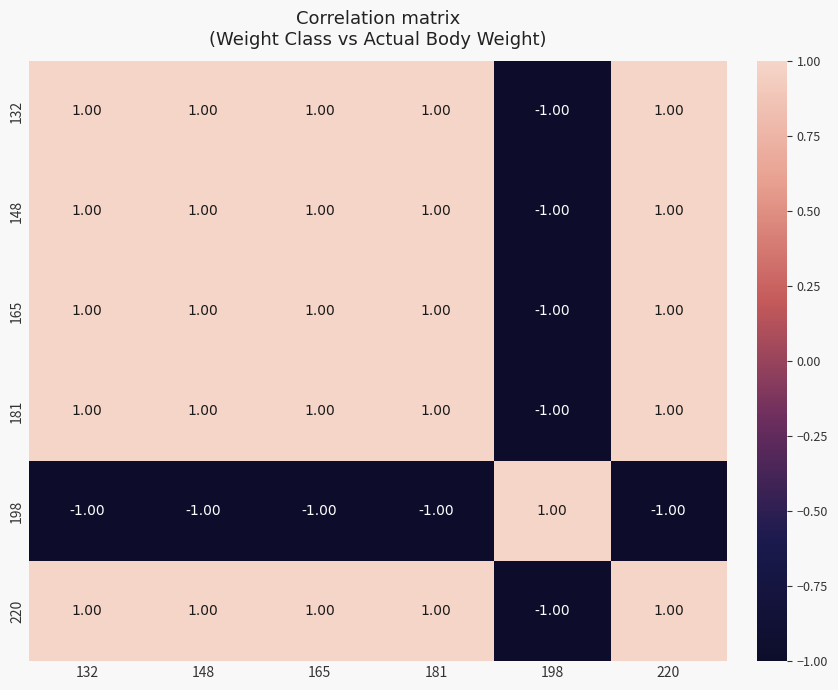

What is the sum of all 165 values?

4